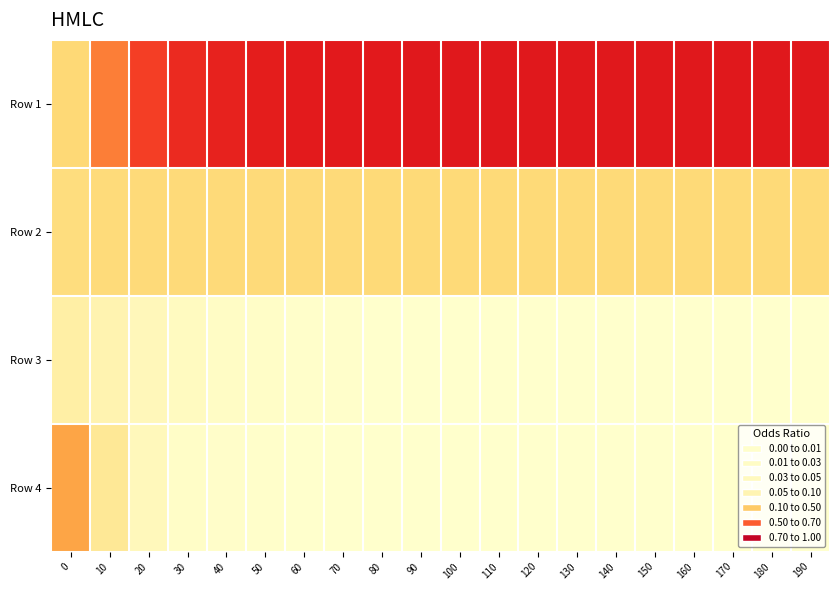

Rank the series at 0 from highest to lowest value.

Row 4, Row 1, Row 2, Row 3